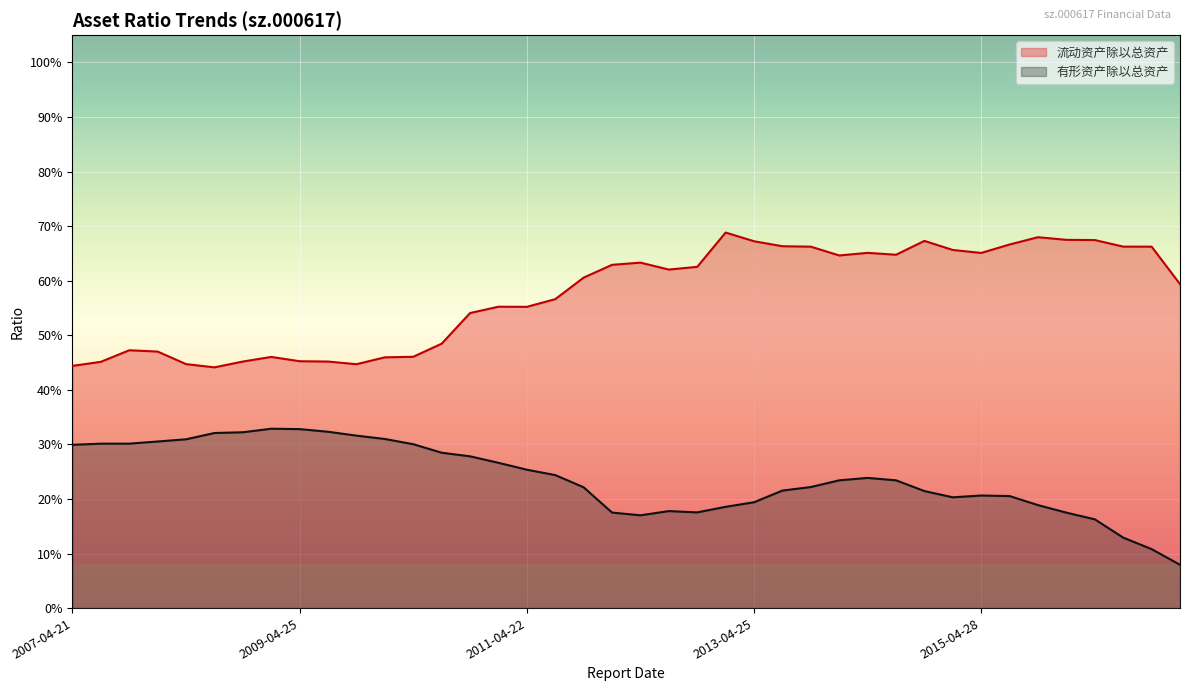

What is the total value across all series at 2008-08-07?

0.8